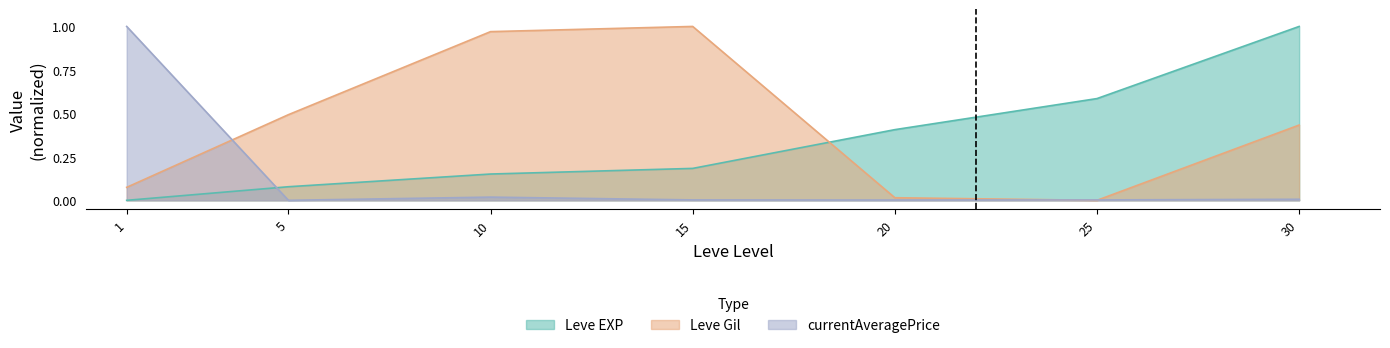

Reading right to left, transcribe all the data shown in this chart.

Leve EXP: 30=1.0	25=0.6	20=0.4	15=0.2	10=0.2	5=0.1	1=0.0
Leve Gil: 30=0.4	25=0.0	20=0.0	15=1.0	10=1.0	5=0.5	1=0.1
currentAveragePrice: 30=0.0	25=0.0	20=0.0	15=0.0	10=0.0	5=0.0	1=1.0